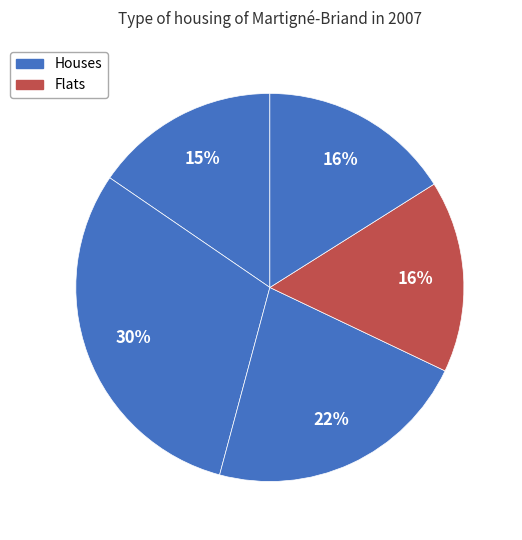

How many segments does this pie chart have?

5